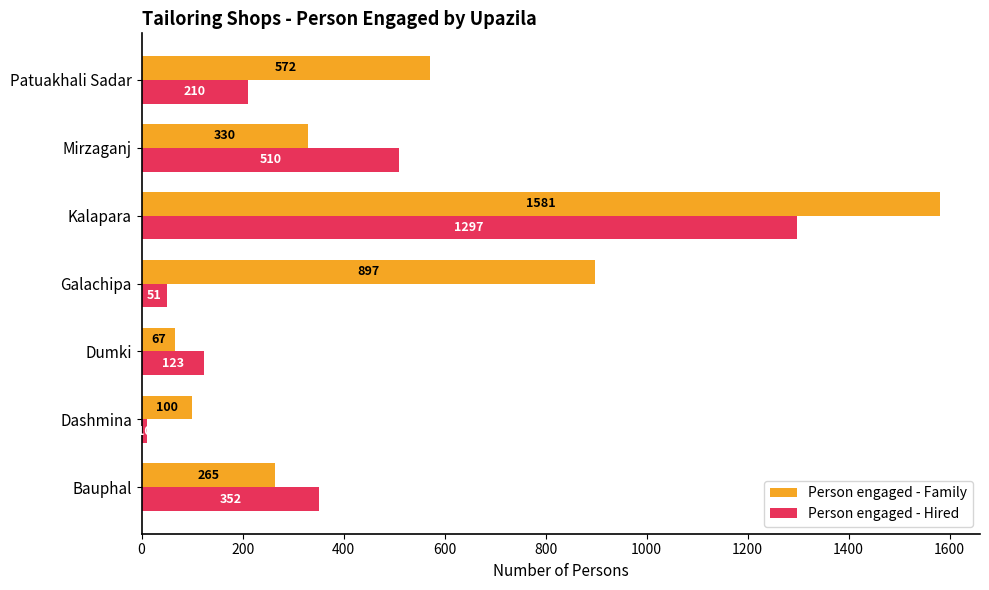

Rank the categories by Person engaged - Family value from lowest to highest.

Dumki, Dashmina, Bauphal, Mirzaganj, Patuakhali Sadar, Galachipa, Kalapara